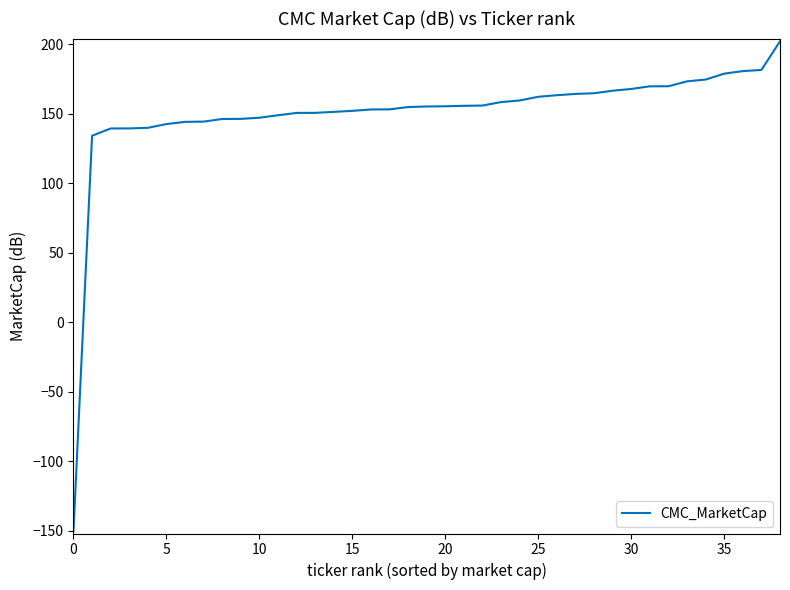

What is the difference between the maximum and minimum values?

352.1